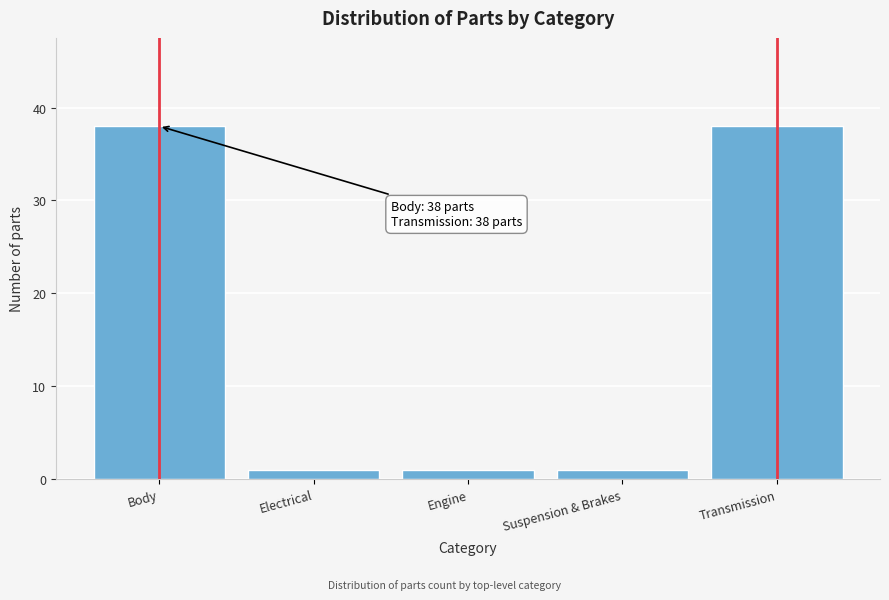

Reading left to right, transcribe all the data shown in this chart.

Body=38	Electrical=1	Engine=1	Suspension & Brakes=1	Transmission=38